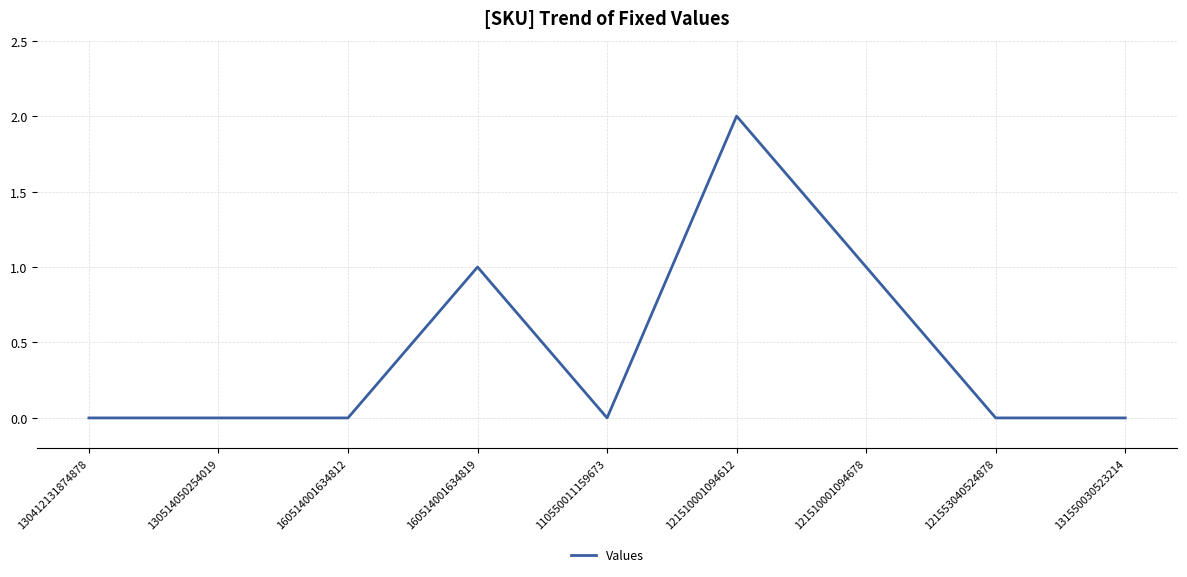

What is the change in value from 160514001634812 to 121510001094612?

+2